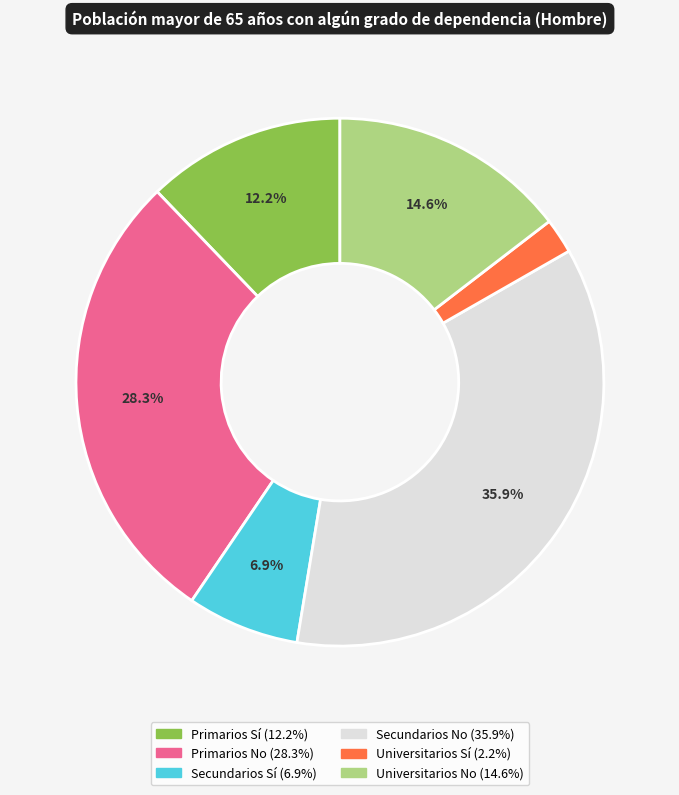

To the nearest percent, what is the combined percentage of Secundarios Sí and Secundarios No?

43%